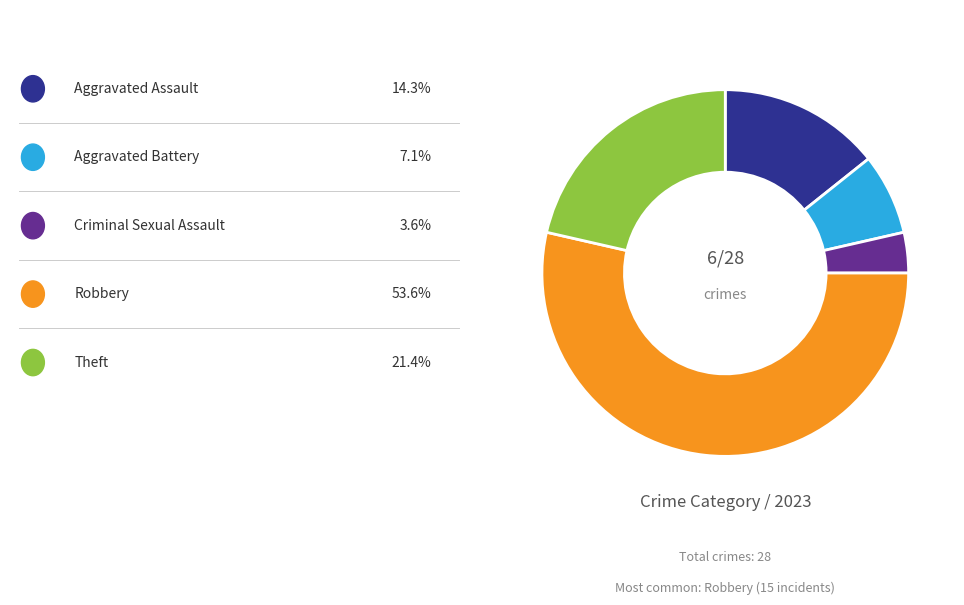

Is there any slice that represents more than half of the pie?

Yes